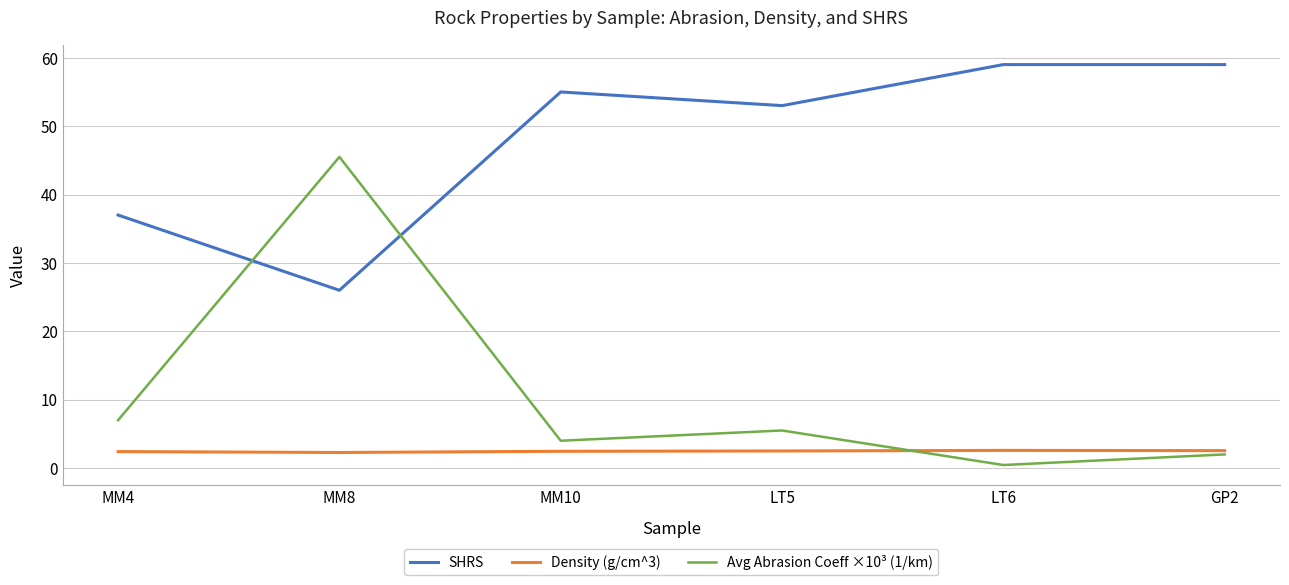

List the series in order of their peak value, highest first.

SHRS, Avg Abrasion Coeff ×10³ (1/km), Density (g/cm^3)